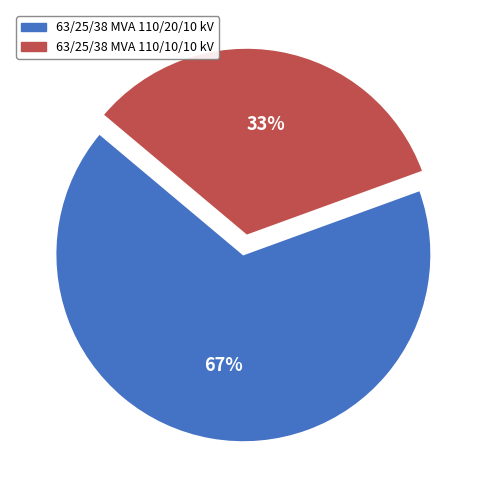

Rank the categories by value from highest to lowest.

63/25/38 MVA 110/20/10 kV, 63/25/38 MVA 110/10/10 kV